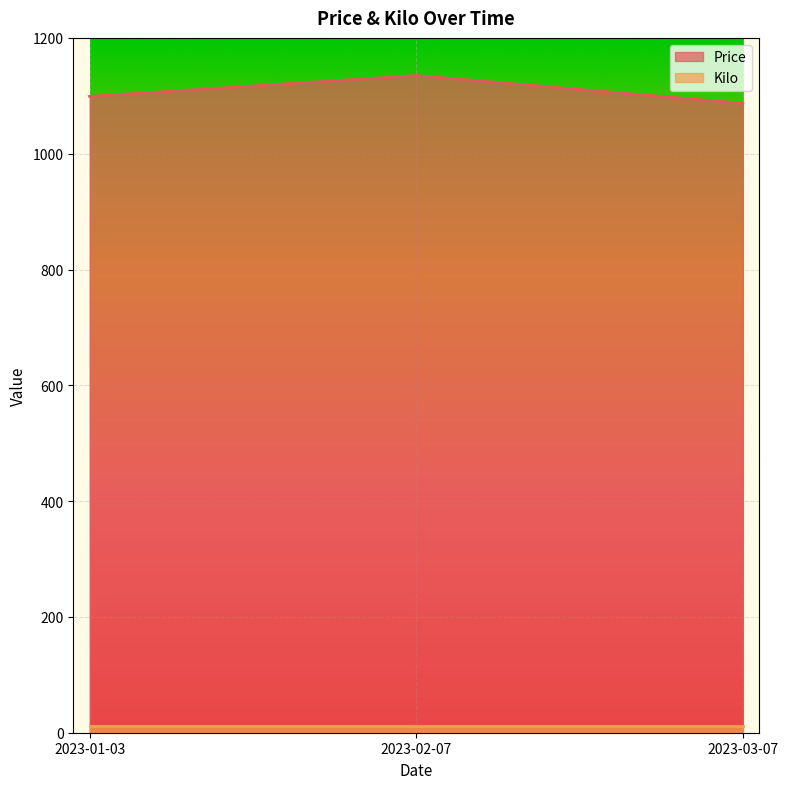

The value at 2023-03-07 is 1786. True or false?

False